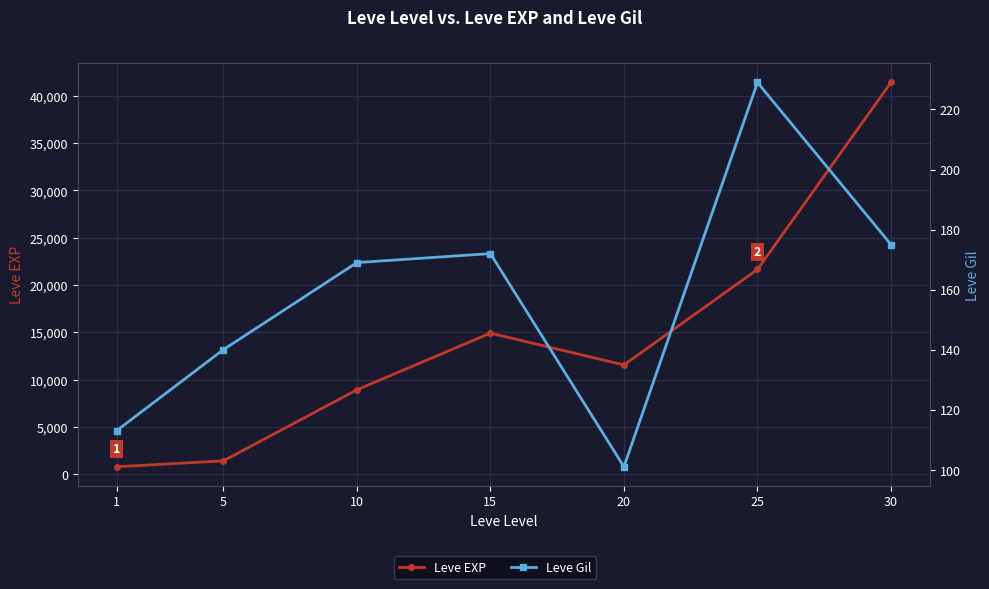

List the series in order of their overall mean, lowest first.

Leve Gil, Leve EXP